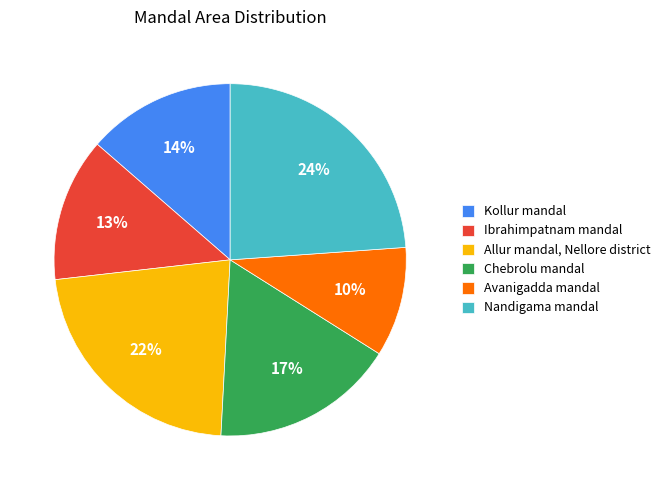

Is there any slice that represents more than half of the pie?

No